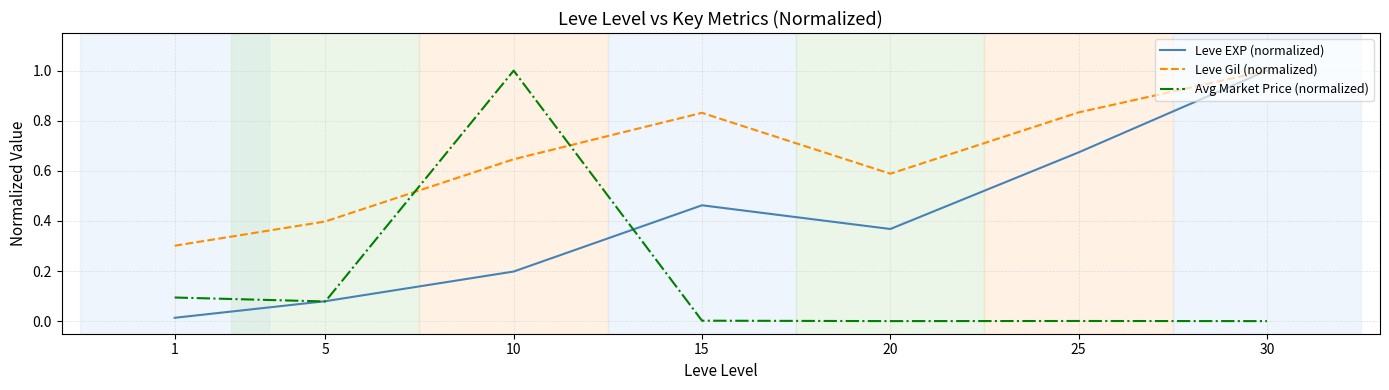

Rank the series by their average value, from lowest to highest.

Avg Market Price (normalized), Leve EXP (normalized), Leve Gil (normalized)